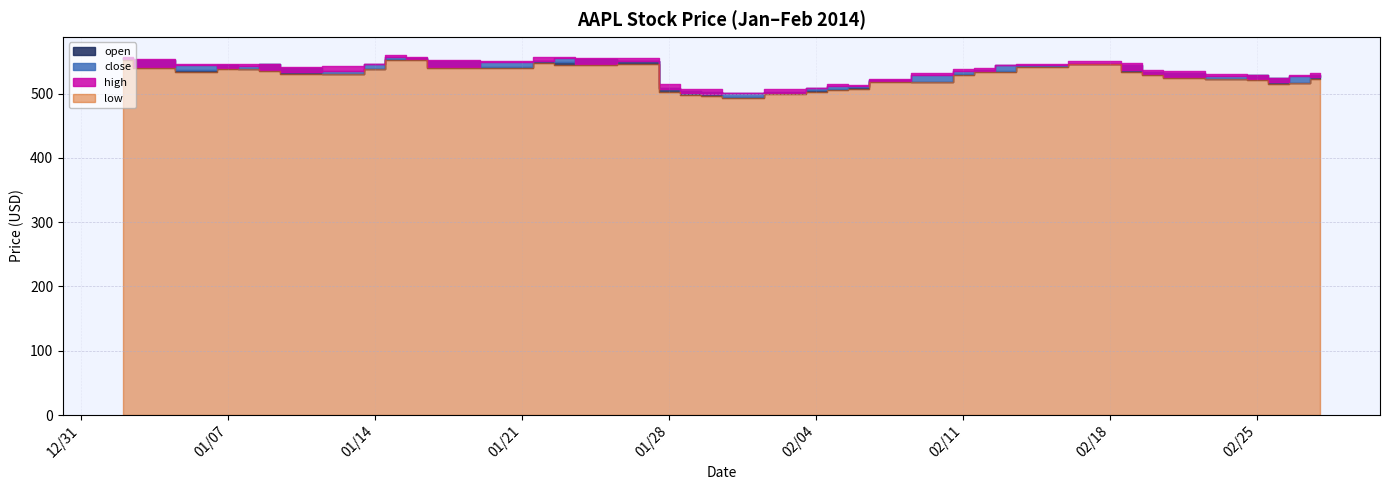

Reading left to right, list all the values displayed in this chart.

open: 555.7	552.9	537.5	544.3	538.8	546.8	539.8	529.9	538.2	553.5	554.9	551.5	541.0	550.9	549.9	554.0	550.1	508.8	503.9	502.5	495.2	502.6	505.9	506.6	510.1	521.4	518.7	530.6	537.0	534.7	542.5	546.0	544.8	533.0	532.8	523.1	529.4	523.6	517.1	529.1
high: 557.0	553.7	546.8	546.0	545.6	546.9	540.8	542.5	546.7	560.2	556.9	552.1	550.1	557.3	556.5	555.6	554.8	515.0	507.4	506.5	501.5	507.7	509.5	515.3	513.5	522.9	532.0	537.8	539.6	544.9	546.0	551.2	546.9	537.0	534.6	529.9	529.6	525.0	528.8	532.8
close: 553.1	541.0	543.9	540.0	543.5	536.5	532.9	535.7	546.4	557.4	554.2	540.7	549.1	551.5	556.2	546.1	550.5	506.5	500.8	499.8	500.6	501.5	508.8	512.6	512.5	519.7	529.0	536.0	535.9	544.4	544.0	546.0	537.4	531.1	525.2	527.5	522.1	517.4	527.7	526.2
low: 552.0	540.4	533.6	537.9	538.7	535.4	531.1	529.9	537.7	551.7	551.7	539.9	540.4	547.8	544.8	544.8	545.8	502.1	498.6	496.7	493.6	499.3	502.8	506.3	507.8	517.4	518.0	529.5	533.2	534.2	541.2	545.6	534.4	529.0	524.6	522.4	521.0	515.6	516.0	522.1